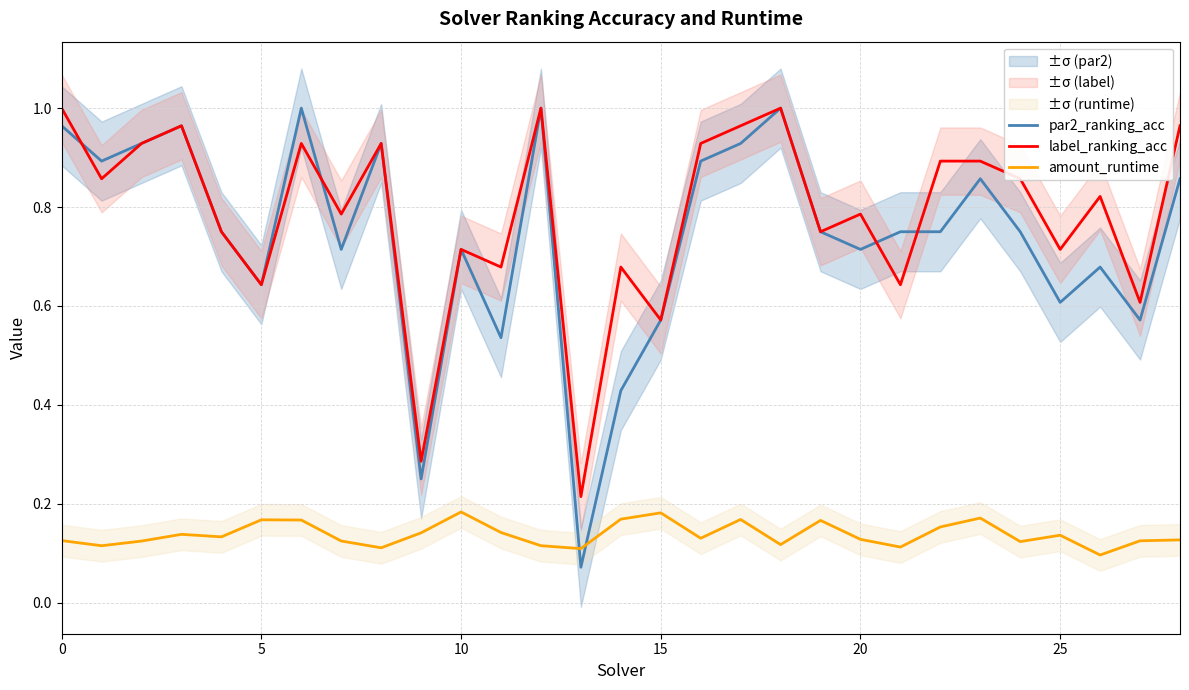

Between 27 and 15, which is larger?

15